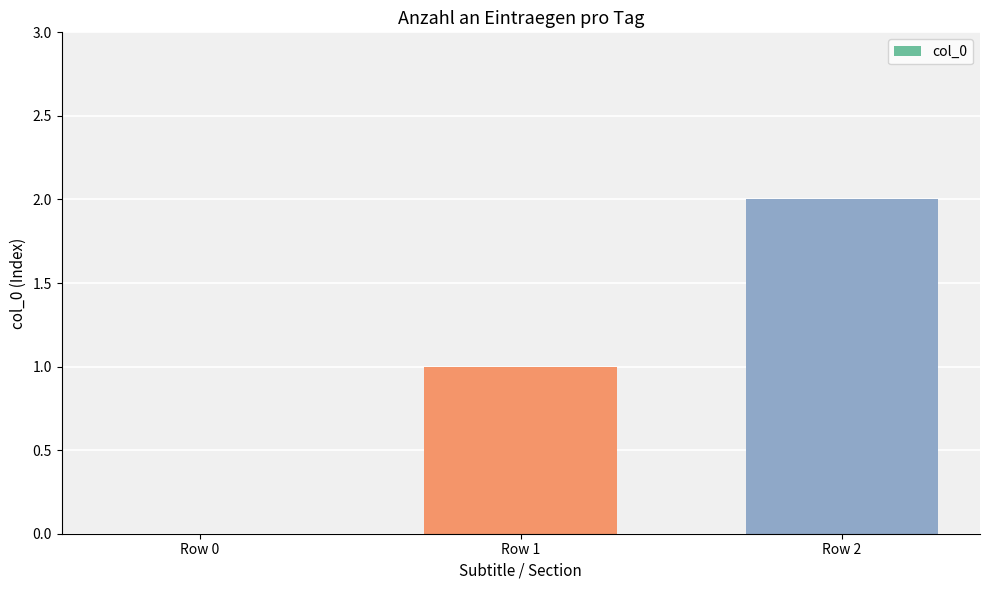

How many values are above zero?

2